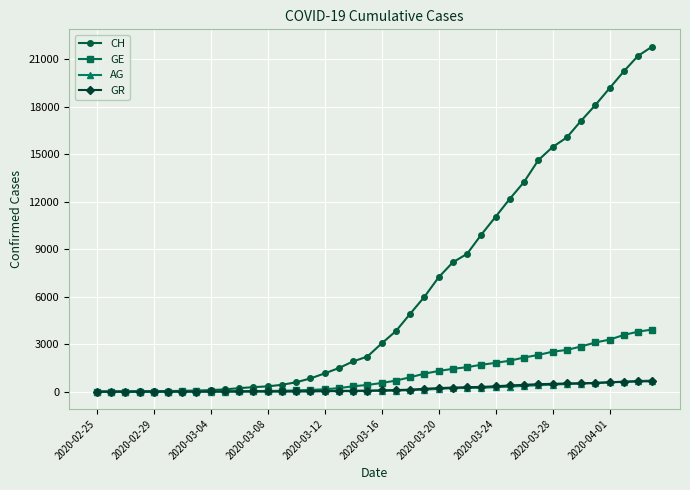

Which series has the largest total across all categories?

CH